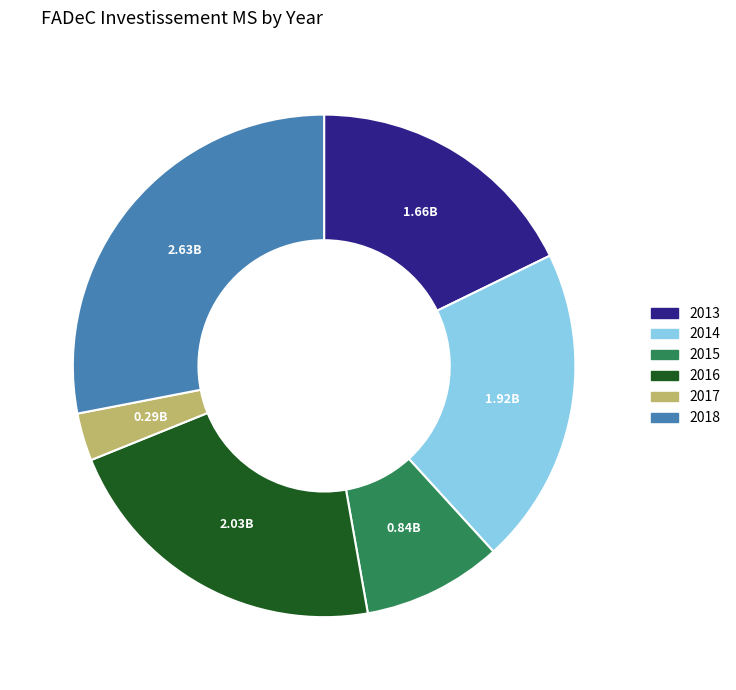

Combined, do 2016 and 2015 account for over 50%?

No